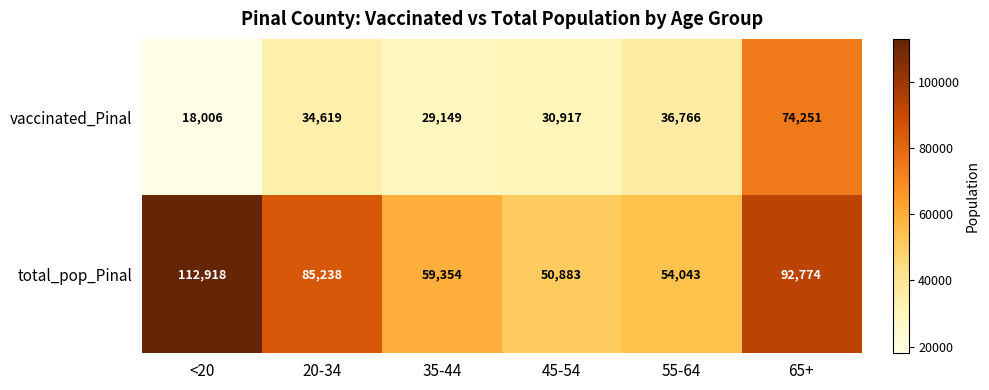

What is the sum of all total_pop_Pinal values?

455210